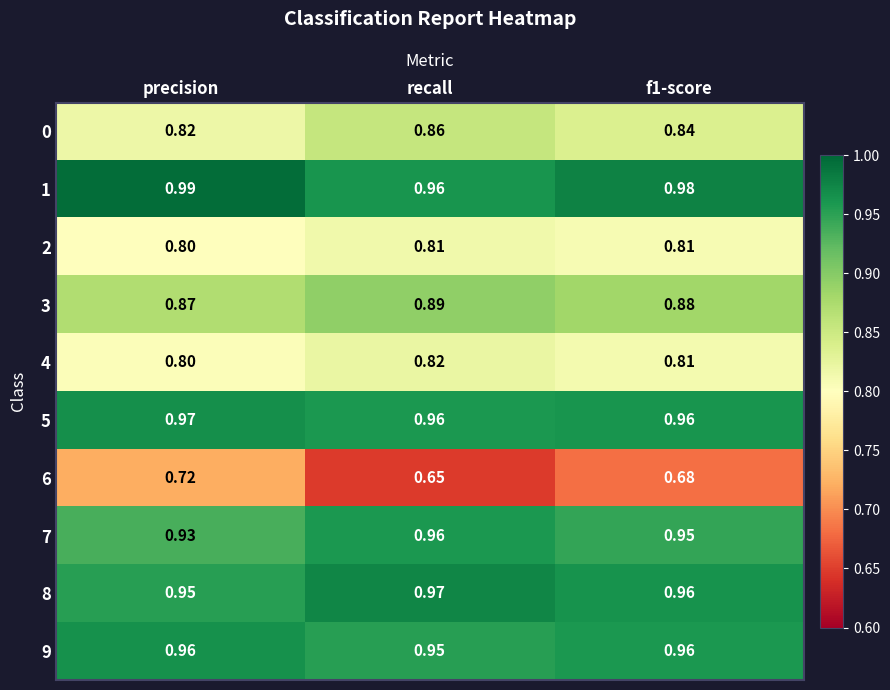

At which label is 6 closest to 0?

recall